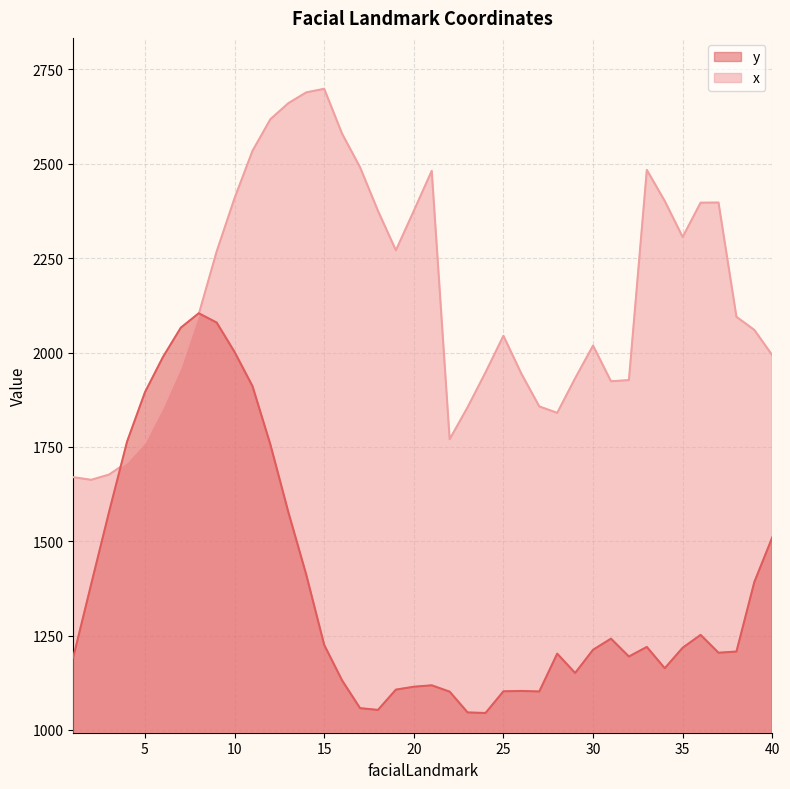

List the series in order of their overall mean, lowest first.

y, x